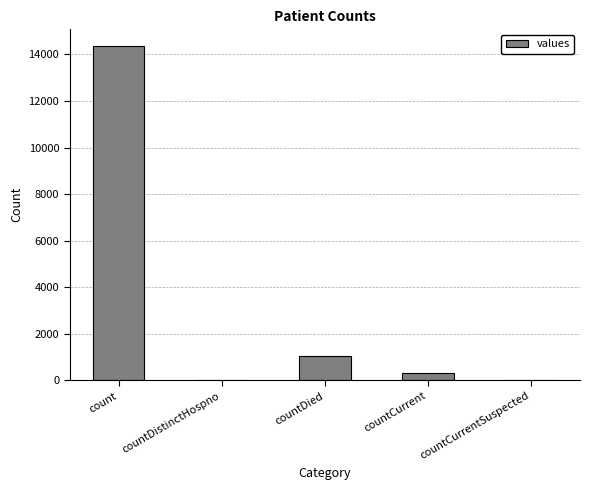

Reading right to left, transcribe all the data shown in this chart.

0	322	1024	0	14363